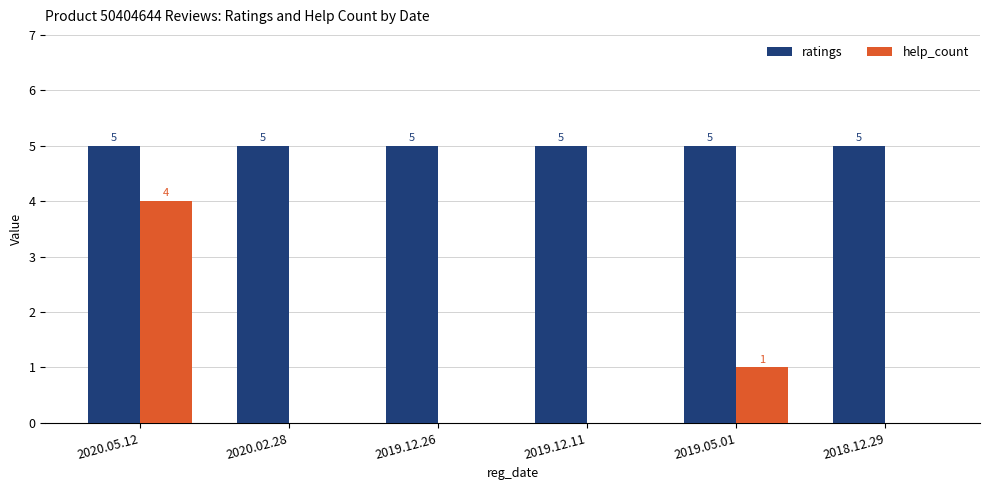

Reading right to left, transcribe all the data shown in this chart.

ratings: 5	5	5	5	5	5
help_count: 0	1	0	0	0	4